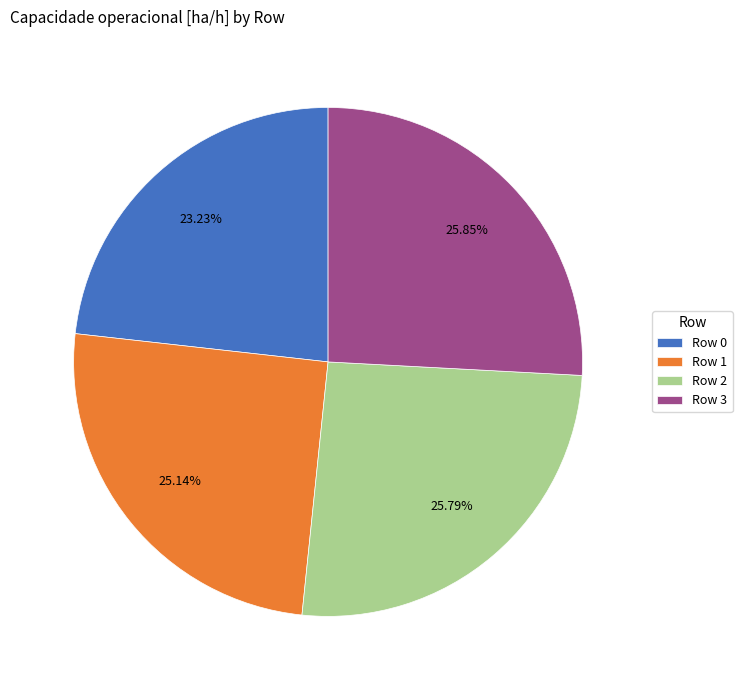

To the nearest percent, what is the combined percentage of Row 2 and Row 3?

52%